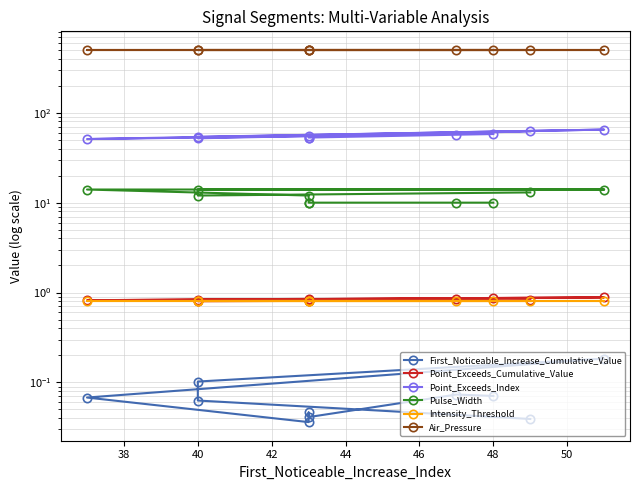

Is this an area chart (filled region under the line)?

No